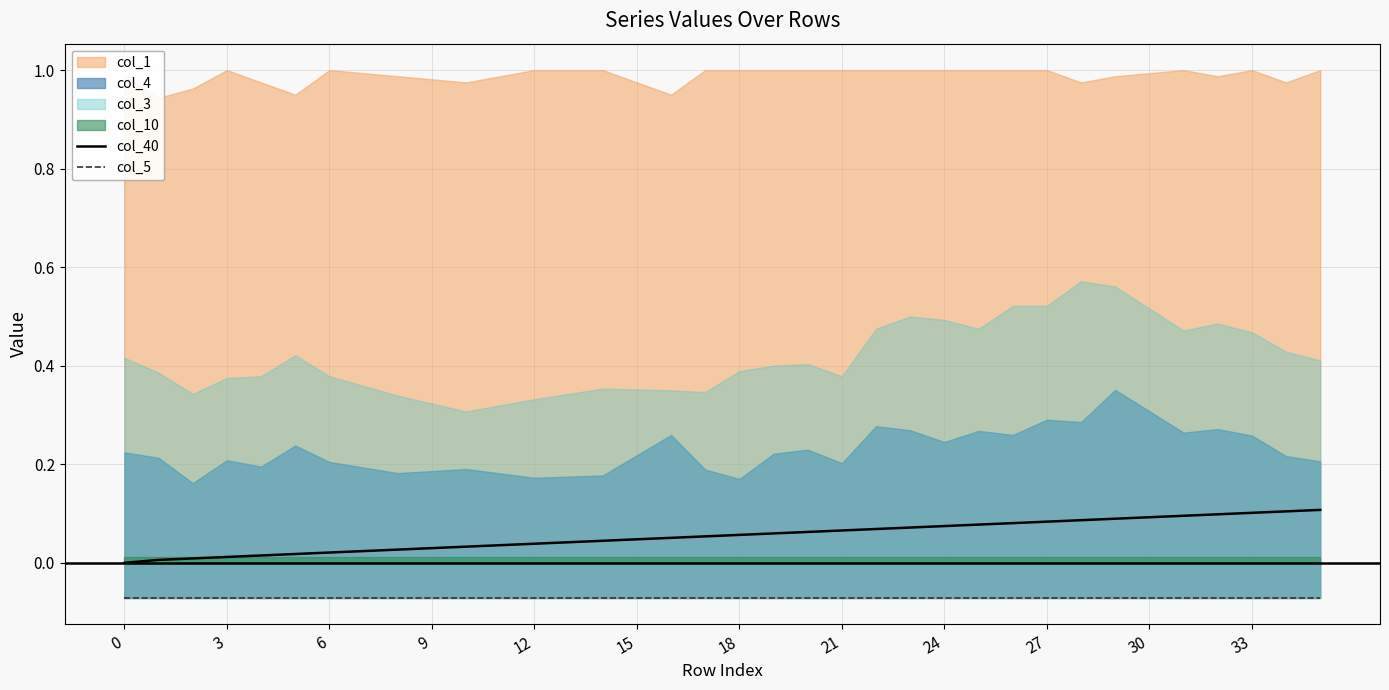

Is it true that col_40 equals 0.1 at 0?

False